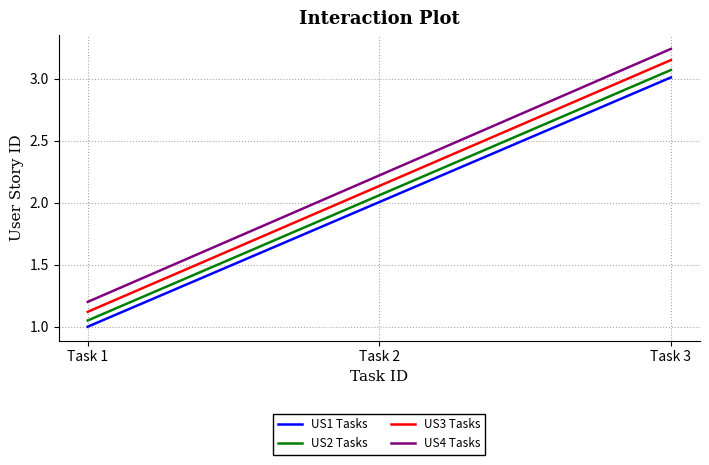

Is the value of US4 Tasks at Task 2 greater than the value of US1 Tasks at Task 2?

Yes